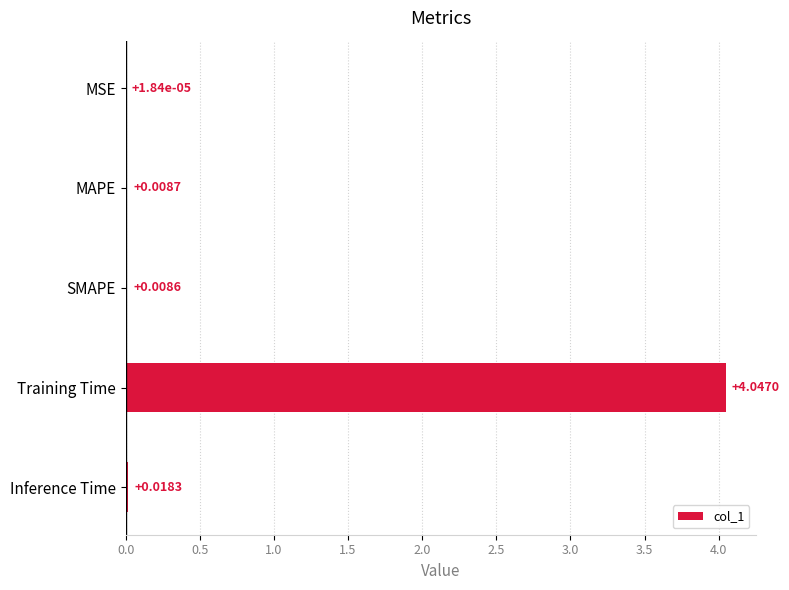

At which label is the value closest to 2?

Inference Time